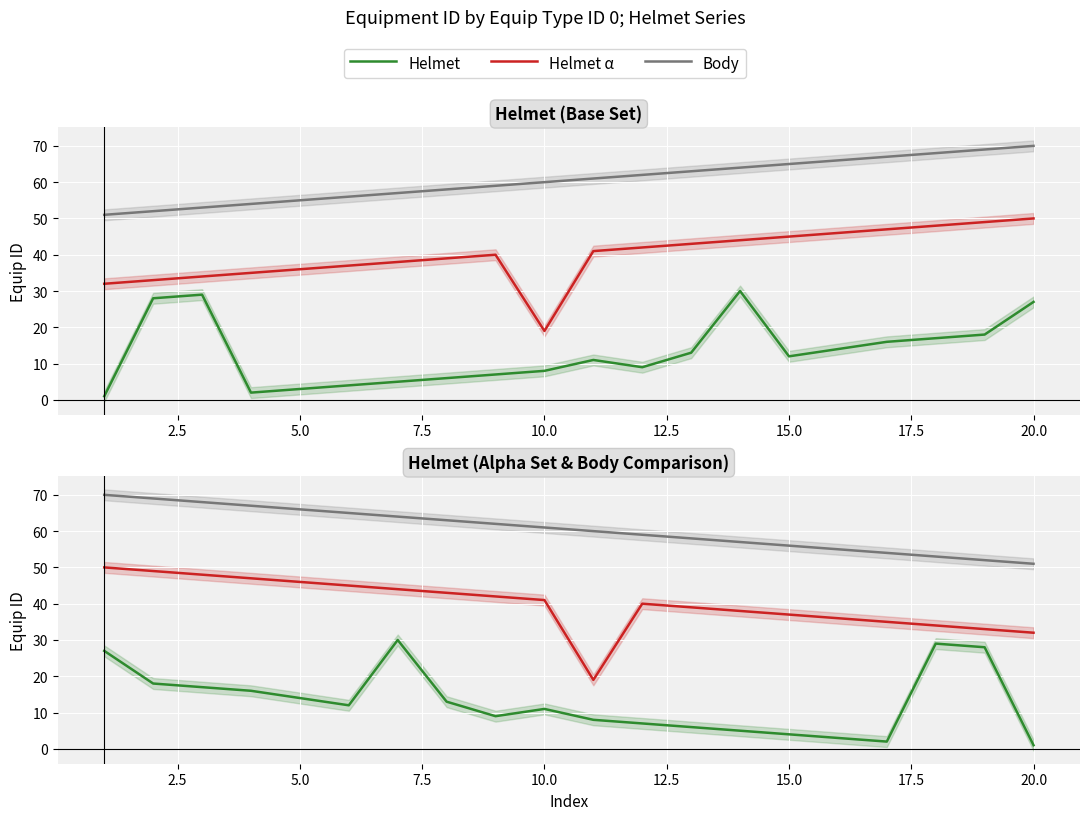

The Helmet series shows 5 at 10.0. True or false?

False